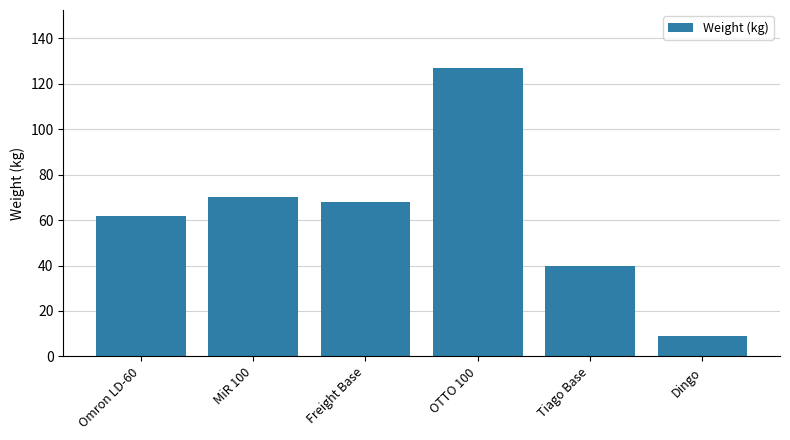

What is the difference between the maximum and minimum values?

117.9